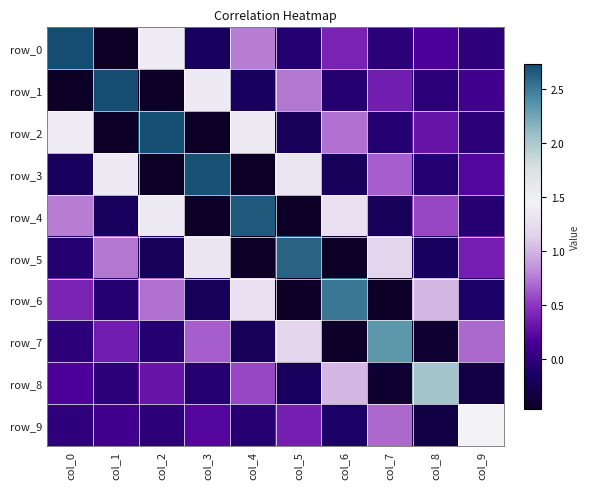

Which series has the widest spread of values?

row_0